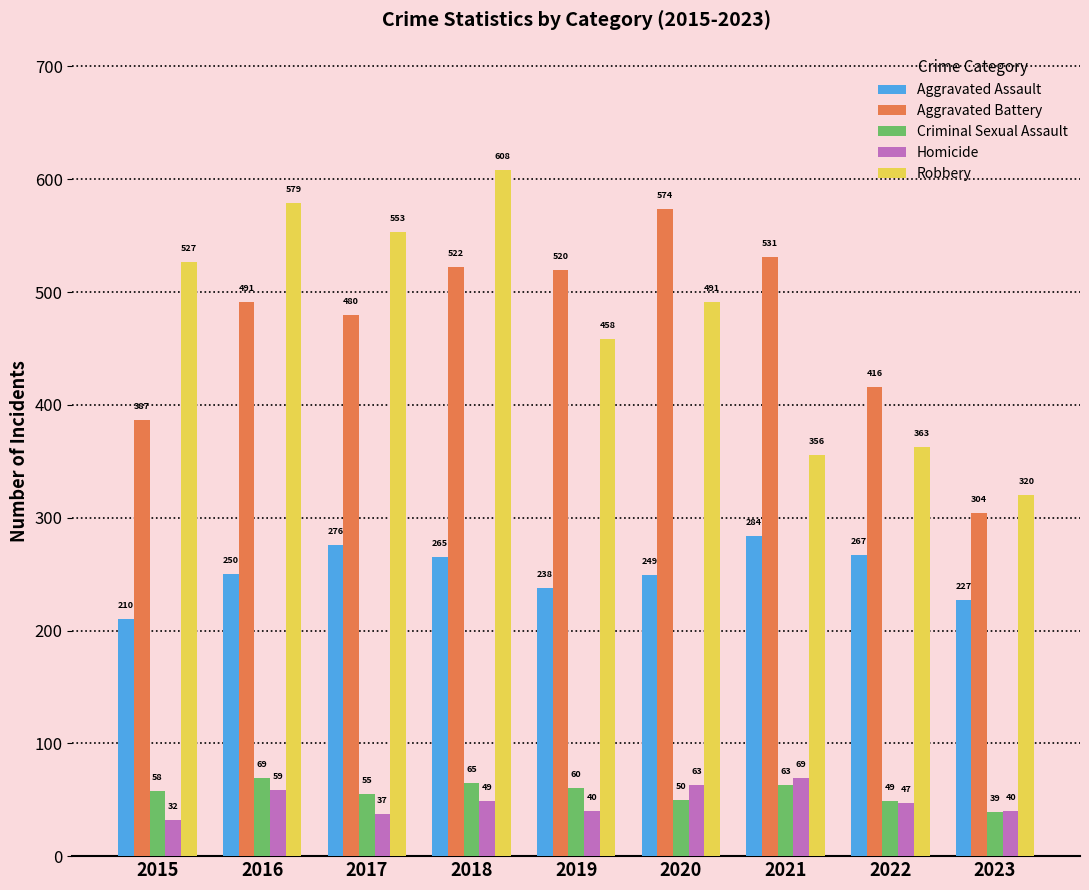

Reading left to right, extract all data points from this chart.

Aggravated Assault: 2015=210	2016=250	2017=276	2018=265	2019=238	2020=249	2021=284	2022=267	2023=227
Aggravated Battery: 2015=387	2016=491	2017=480	2018=522	2019=520	2020=574	2021=531	2022=416	2023=304
Criminal Sexual Assault: 2015=58	2016=69	2017=55	2018=65	2019=60	2020=50	2021=63	2022=49	2023=39
Homicide: 2015=32	2016=59	2017=37	2018=49	2019=40	2020=63	2021=69	2022=47	2023=40
Robbery: 2015=527	2016=579	2017=553	2018=608	2019=458	2020=491	2021=356	2022=363	2023=320